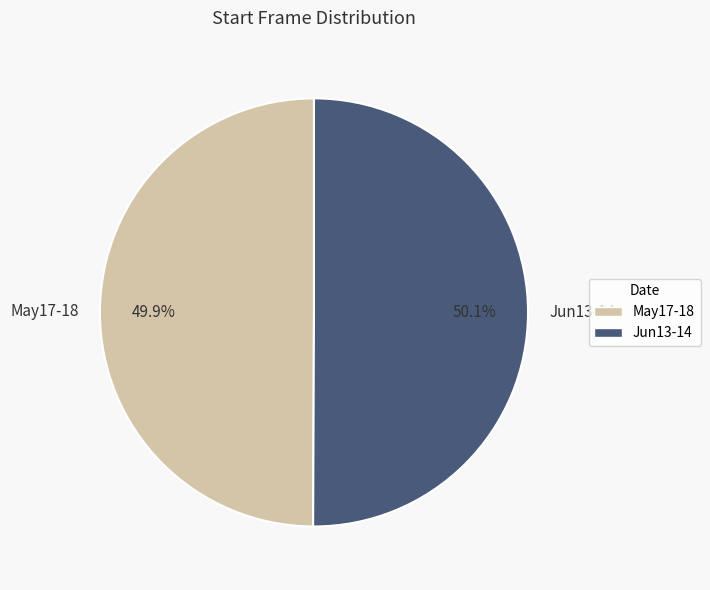

Approximately how many times larger is the value at Jun13-14 compared to May17-18?

1.0